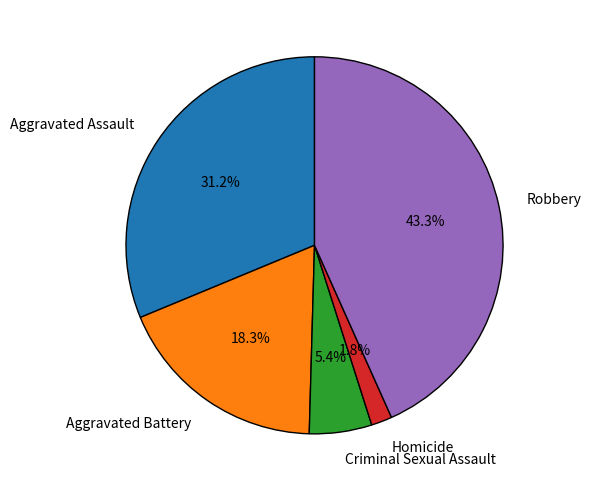

Which category has the smallest portion of the pie?

Homicide